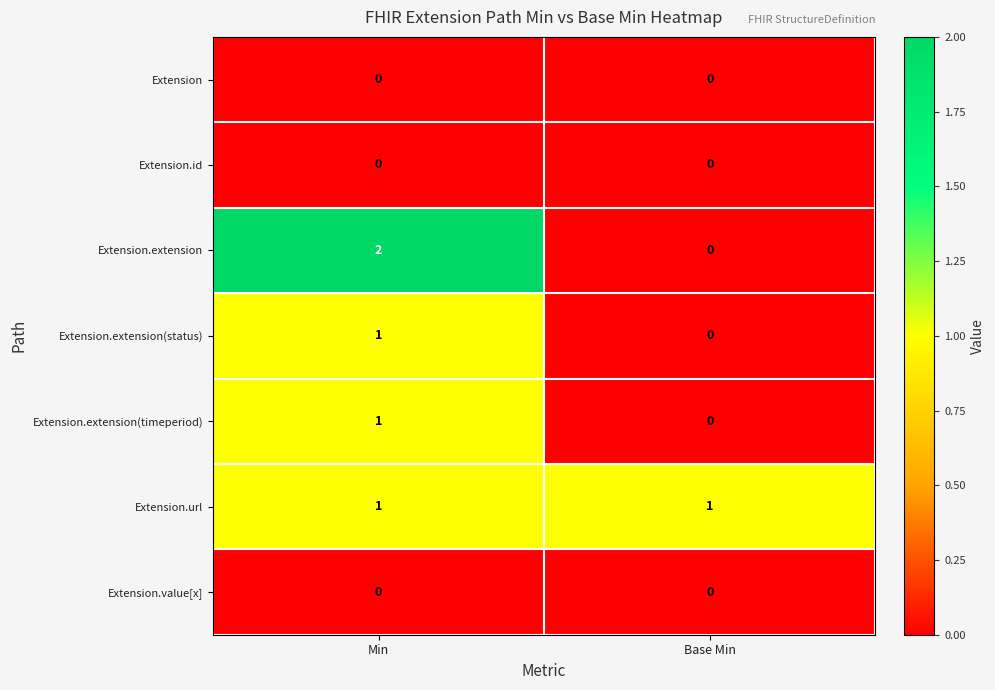

Which series has the largest range (max minus min)?

Extension.extension